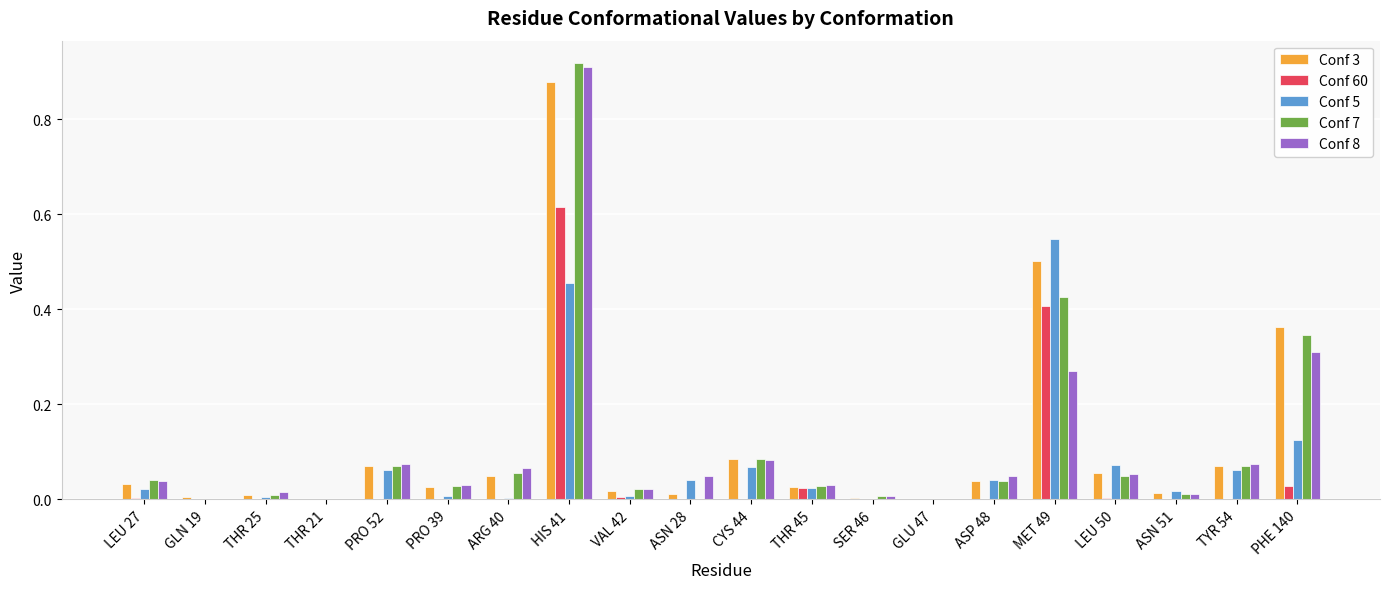

Is the value of Conf 7 at MET 49 greater than the value of Conf 60 at MET 49?

Yes